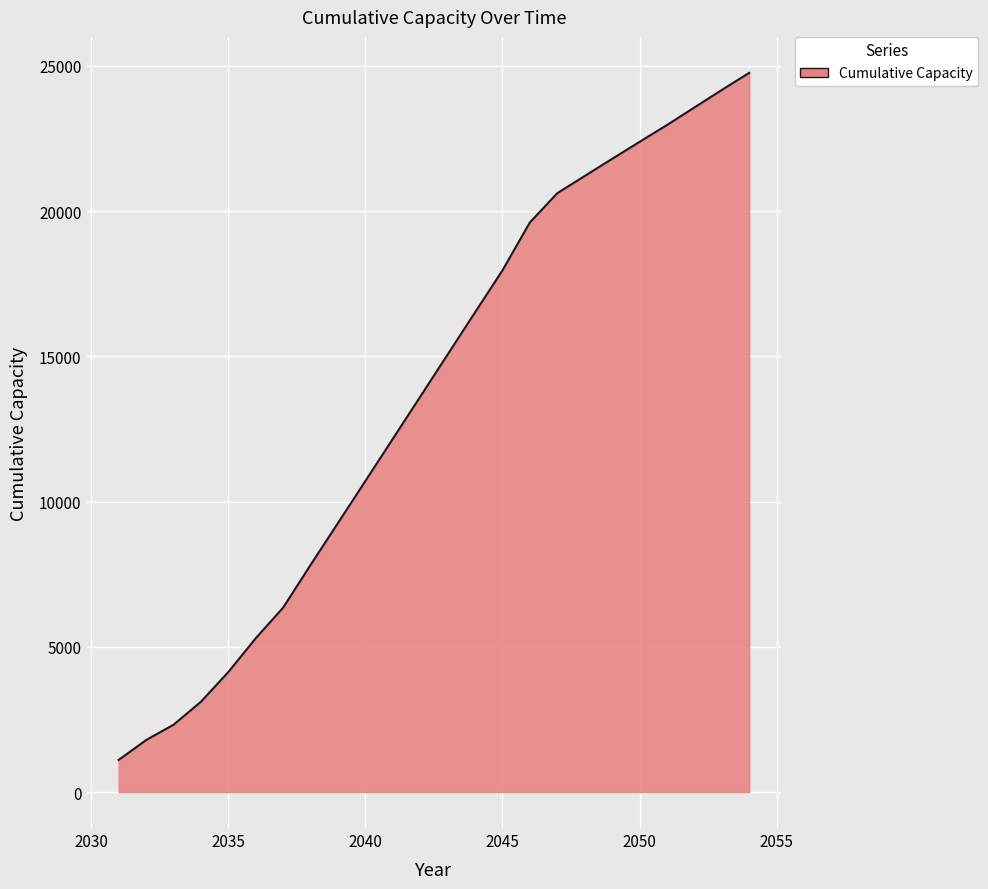

What is the smallest value displayed?

1107.0